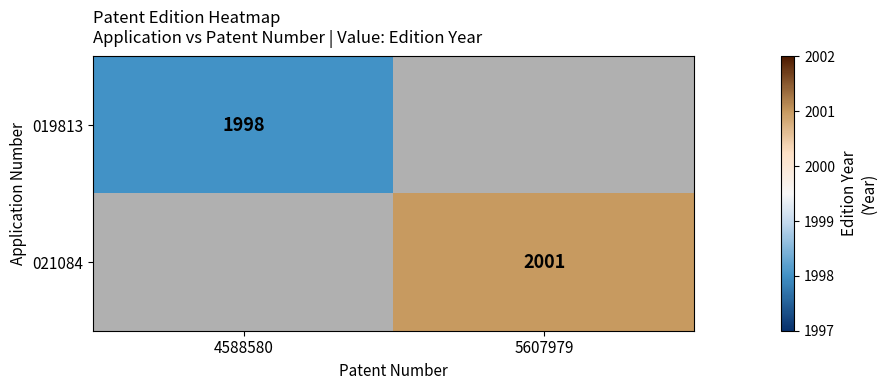

How many series are shown in this chart?

2